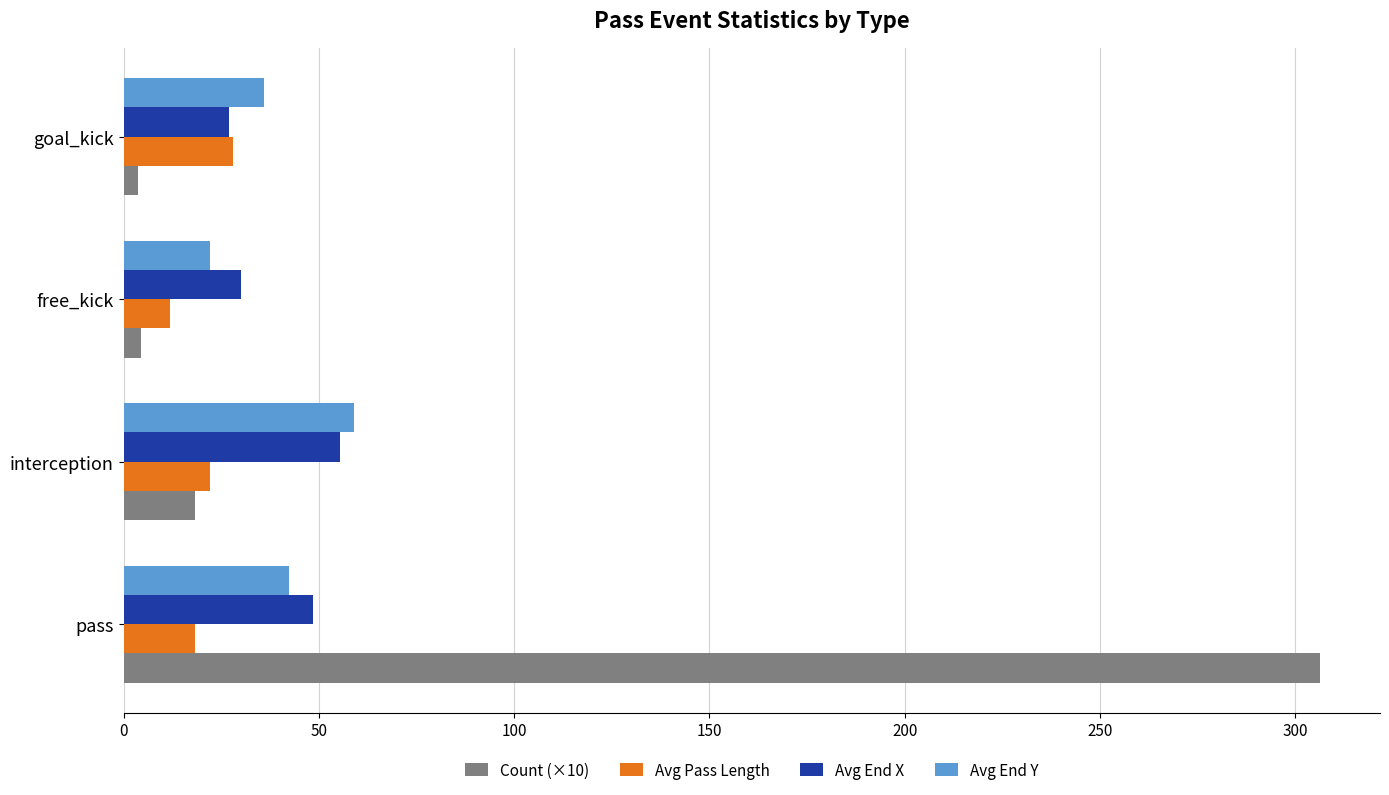

What is the difference between the maximum and minimum values in the Avg End X series?

28.3